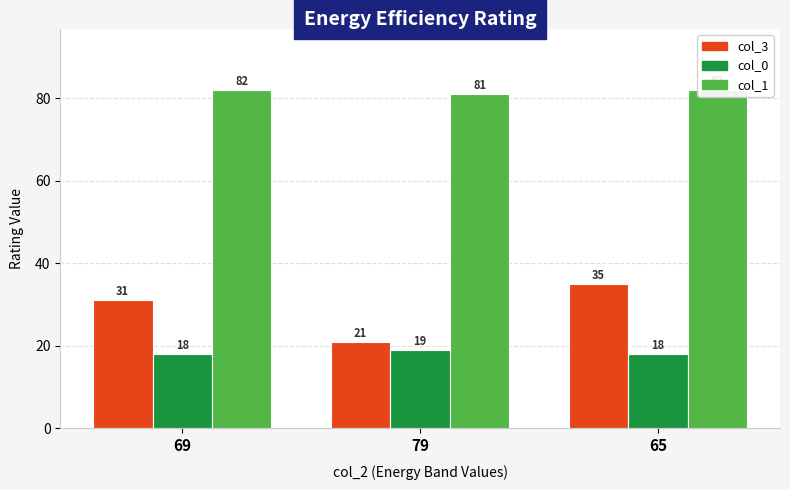

At how many categories does at least one series exceed 48?

3